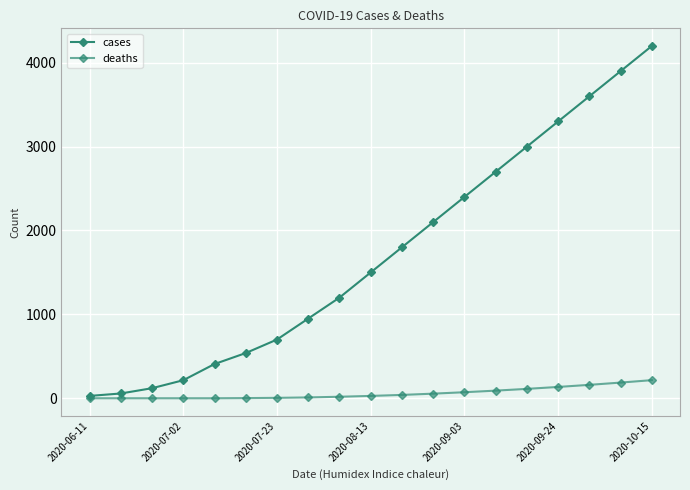

At how many categories does at least one series exceed 1713?

9